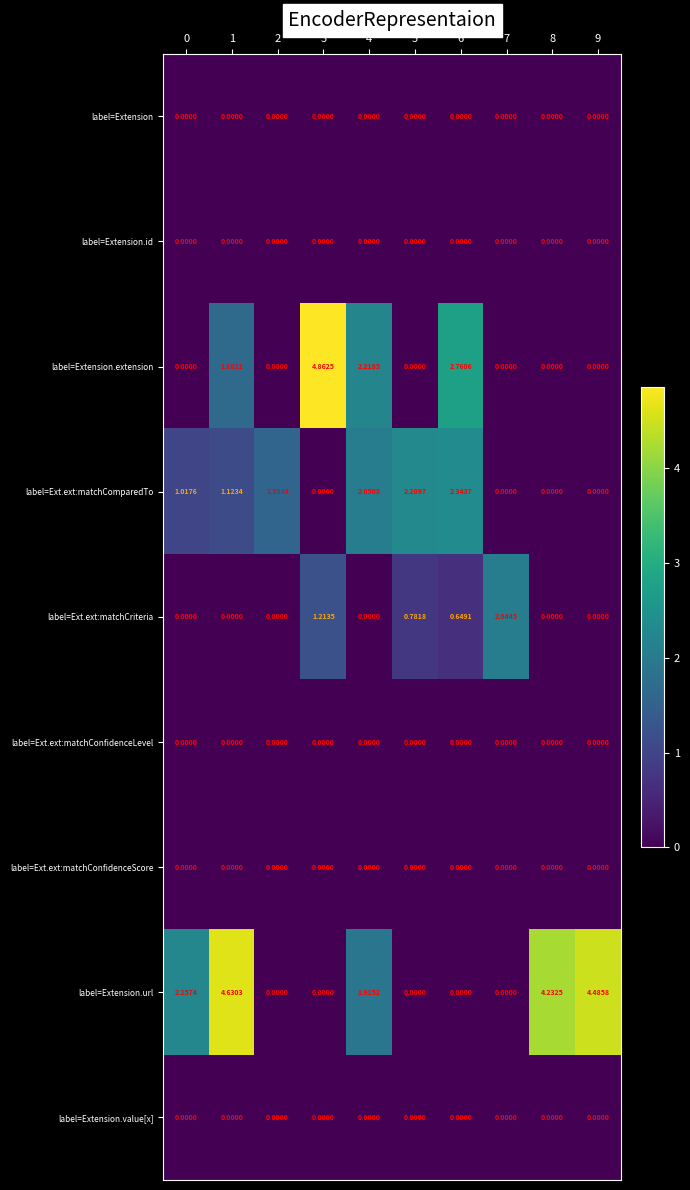

What is the total value across all series at 6?

5.8